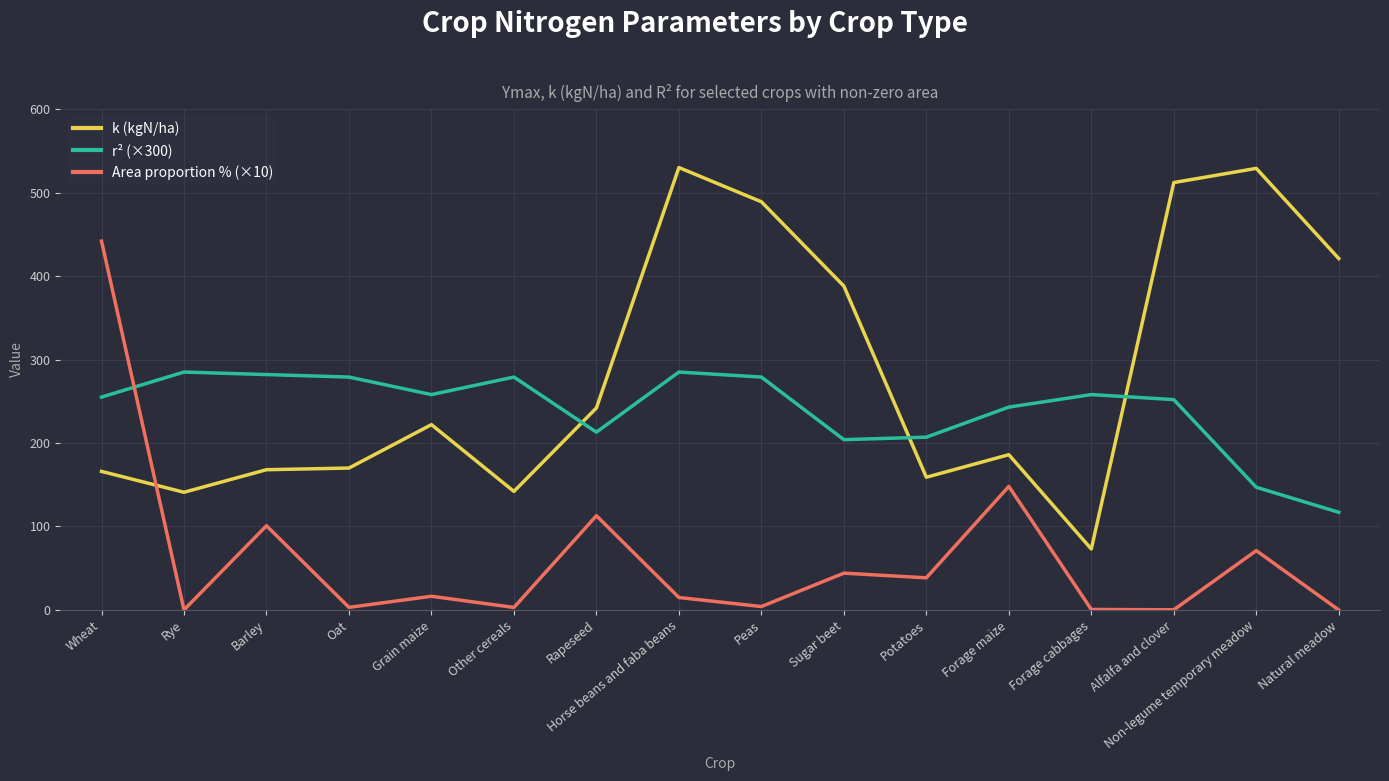

At which label does k (kgN/ha) reach its minimum?

Forage cabbages